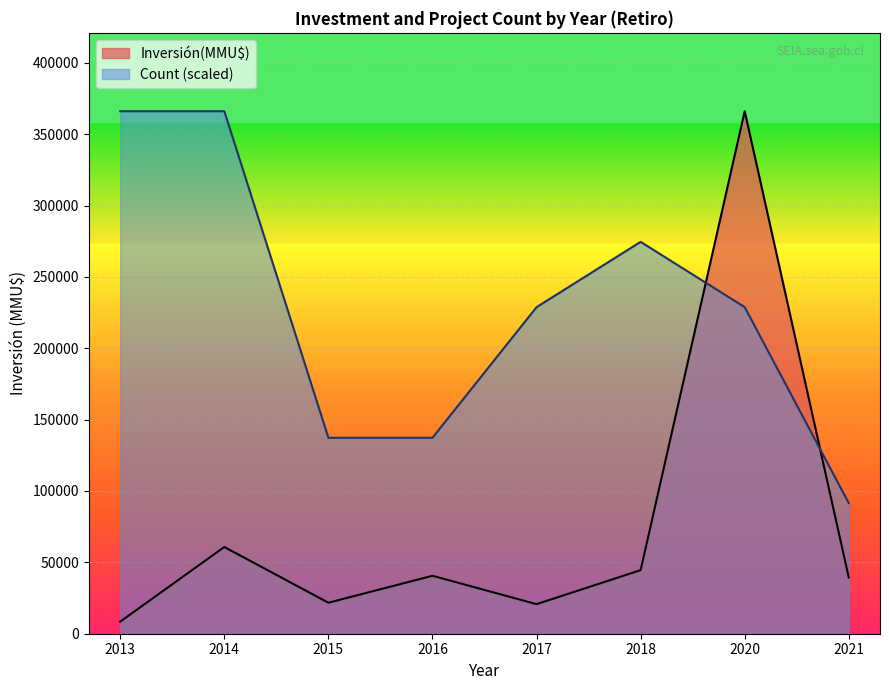

List the series in order of their overall mean, lowest first.

Inversión(MMU$), Count (scaled)